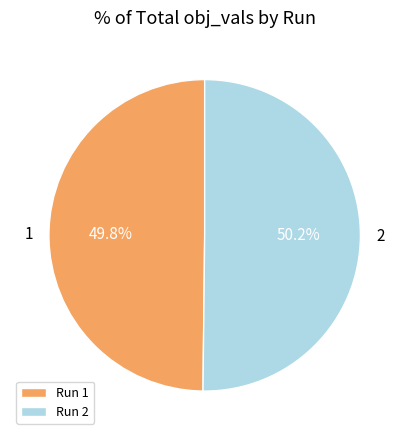

Do Run 2 and Run 1 together represent more than half of the pie?

Yes